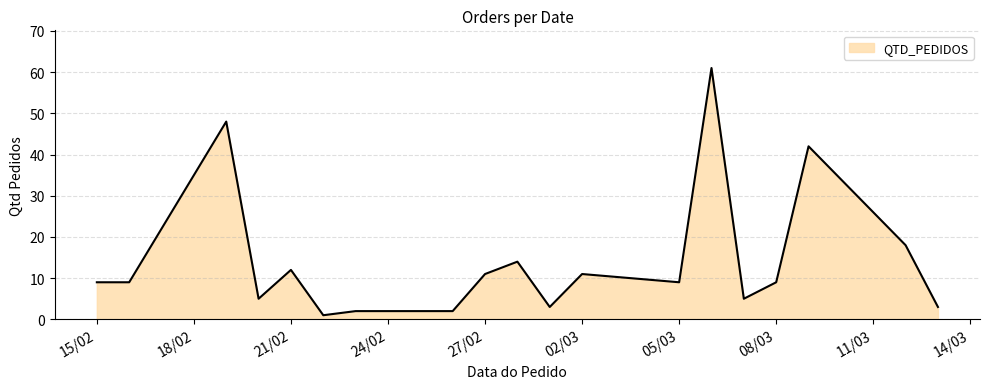

What is the maximum value shown in the chart?

61